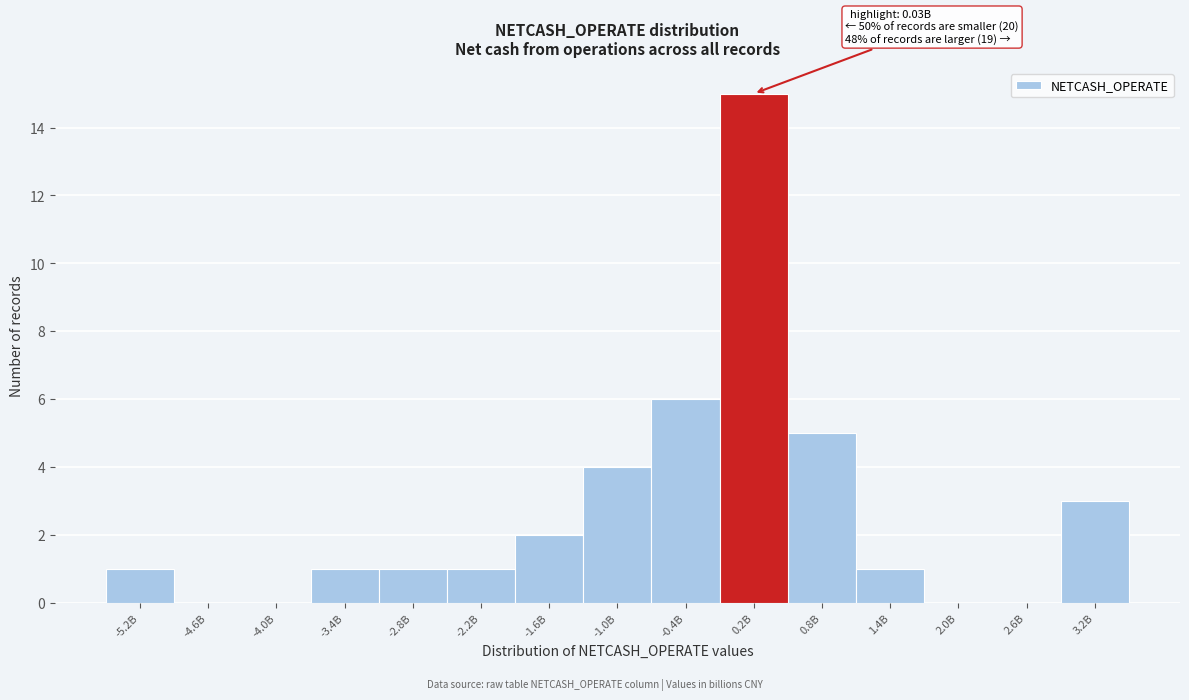

Reading left to right, list all the values displayed in this chart.

-5.2B=1	-4.6B=0	-4.0B=0	-3.4B=1	-2.8B=1	-2.2B=1	-1.6B=2	-1.0B=4	-0.4B=6	0.2B=15	0.8B=5	1.4B=1	2.0B=0	2.6B=0	3.2B=3